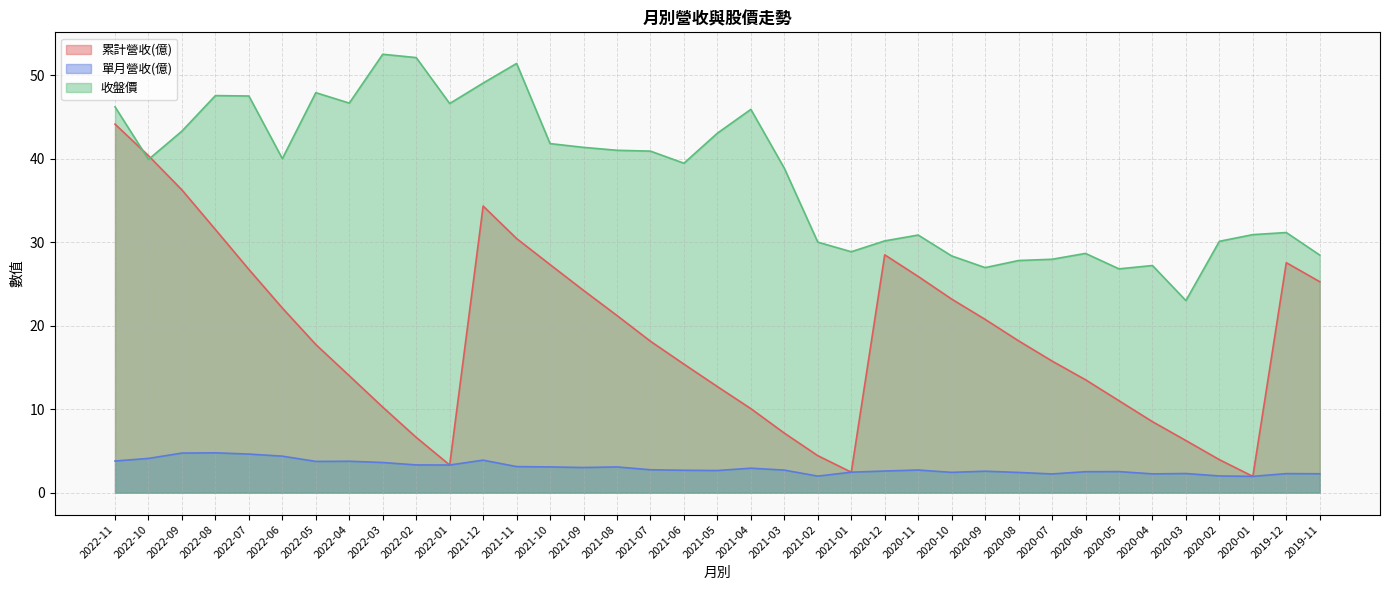

Where does the 累計營收(億) series first go above 18?

2022-11